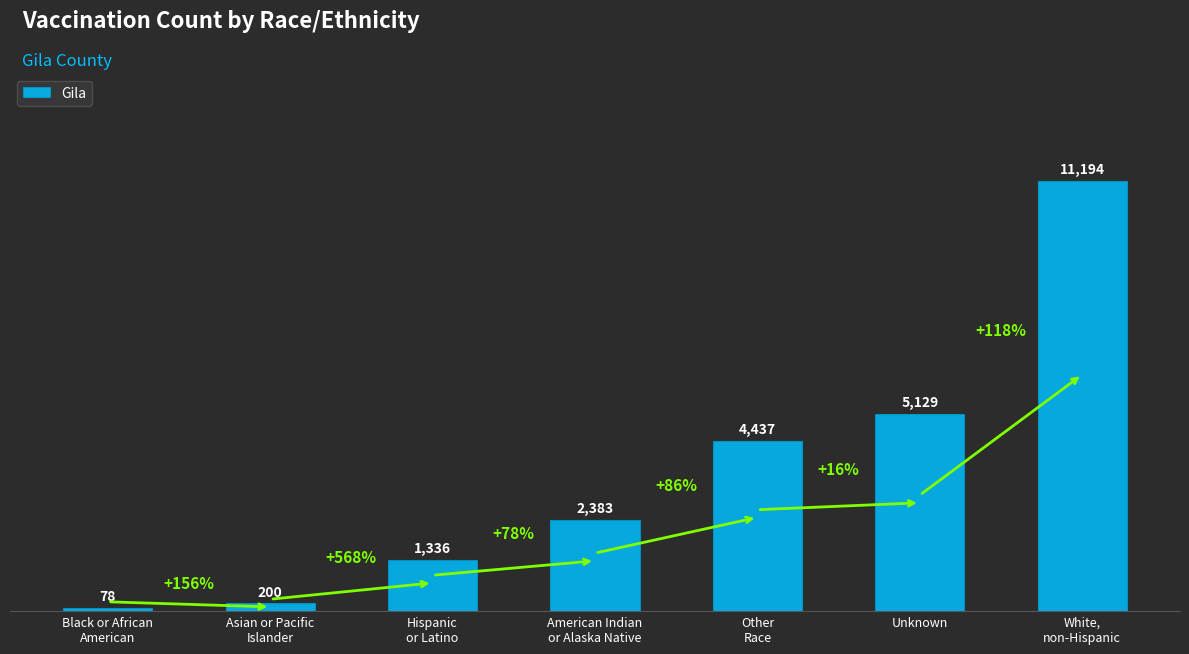

What position from the left is Black or African
American?

1